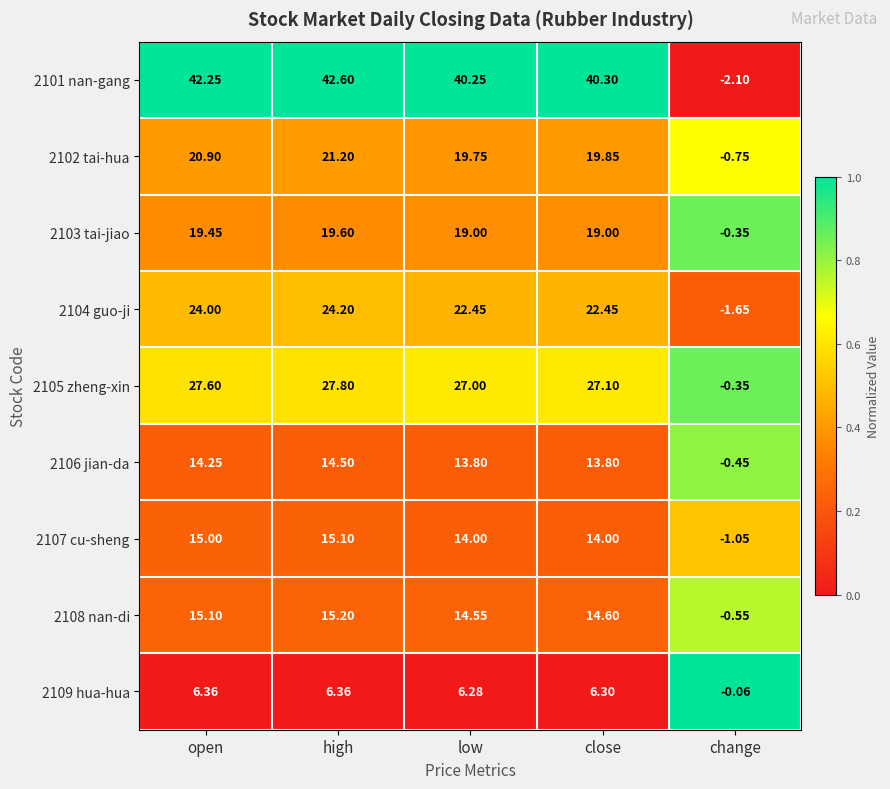

What is the difference between the highest and lowest values at open?

35.9